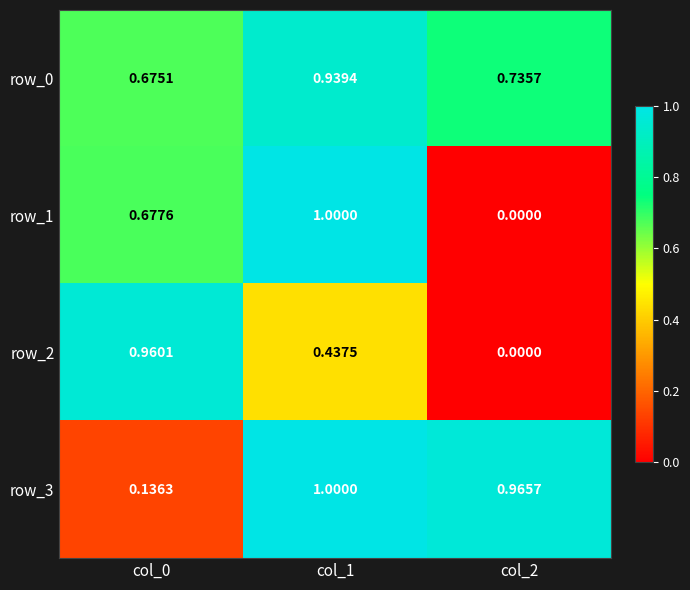

Is it true that row_3 equals 0.7 at col_2?

False